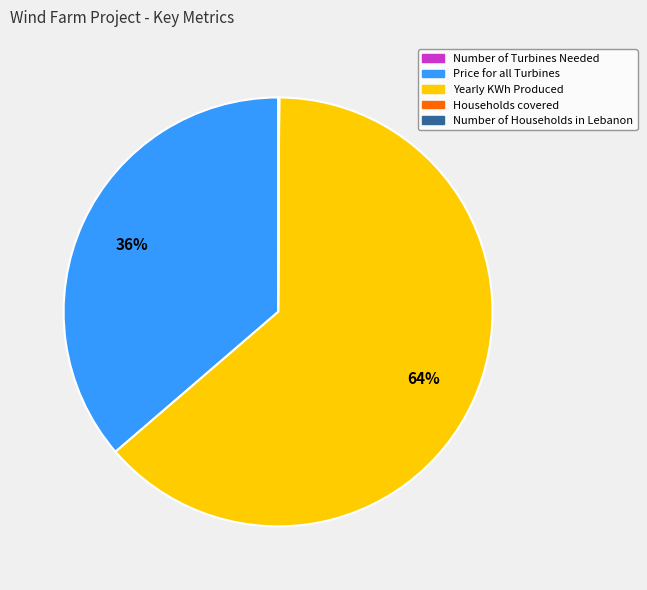

Which category has the biggest portion of the pie?

Yearly KWh Produced